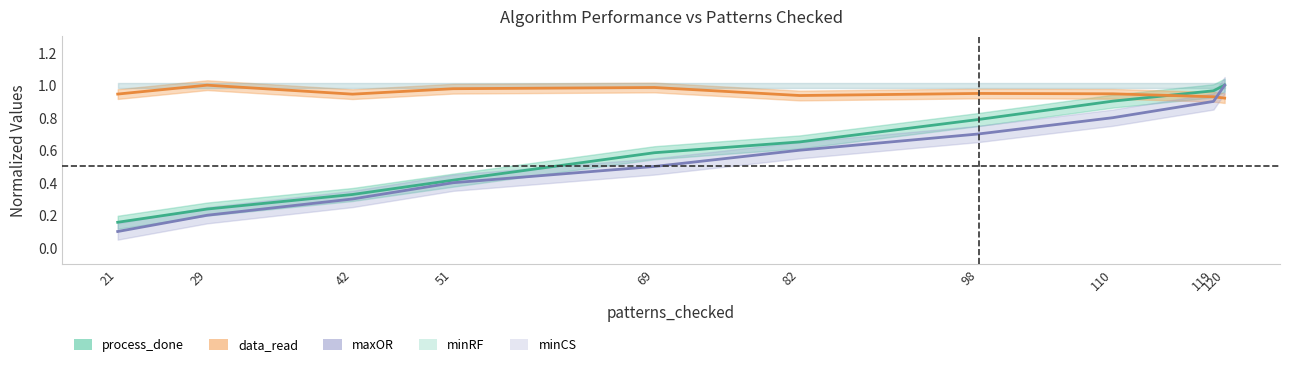

What is the spread (max minus min) of values at 98?

0.2